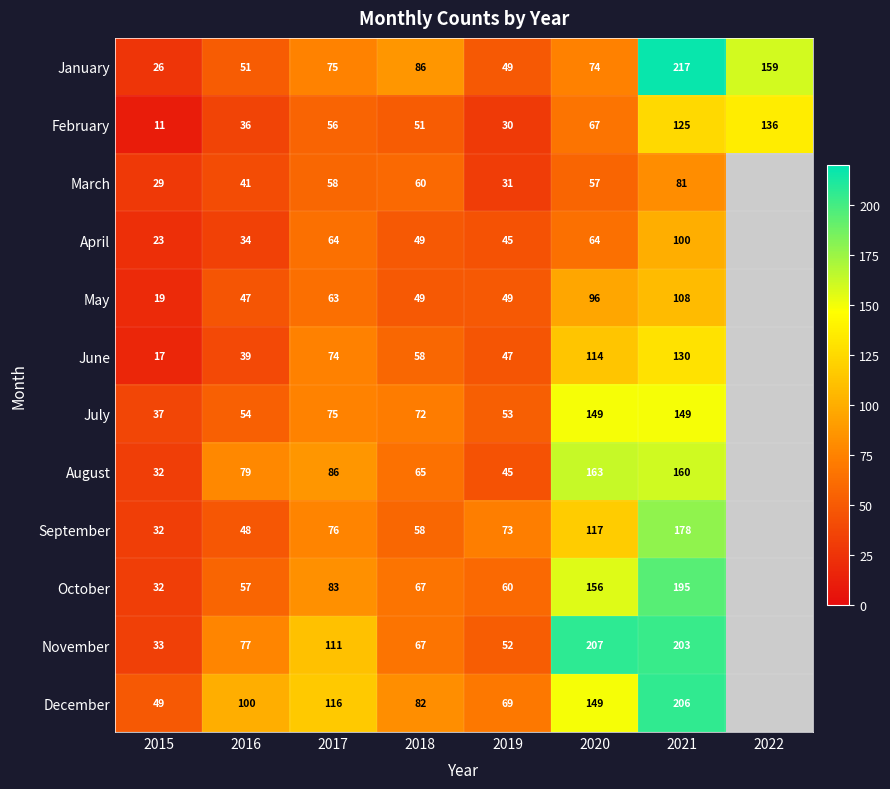

What is the difference between the maximum and minimum values in the February series?

125